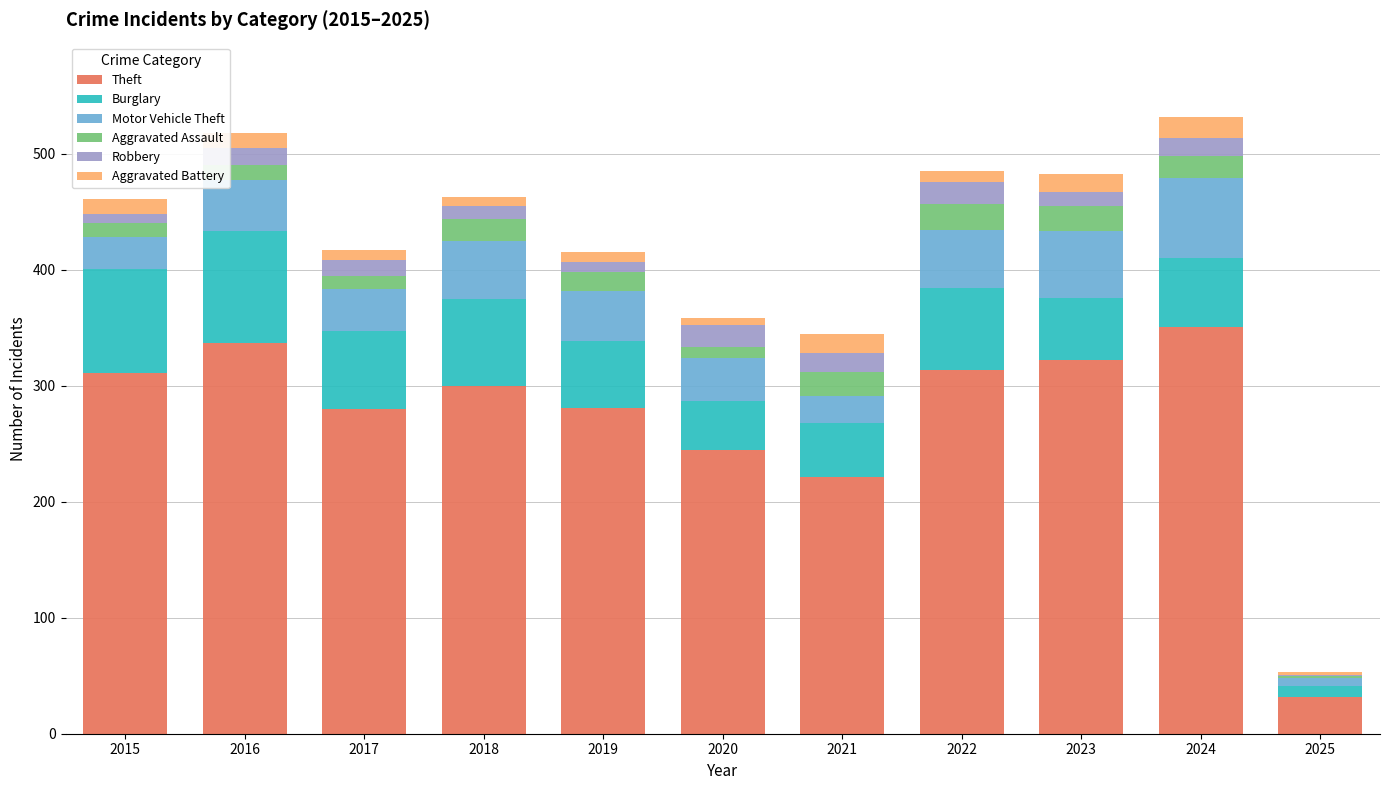

Is it true that Theft equals 96 at 2020?

False